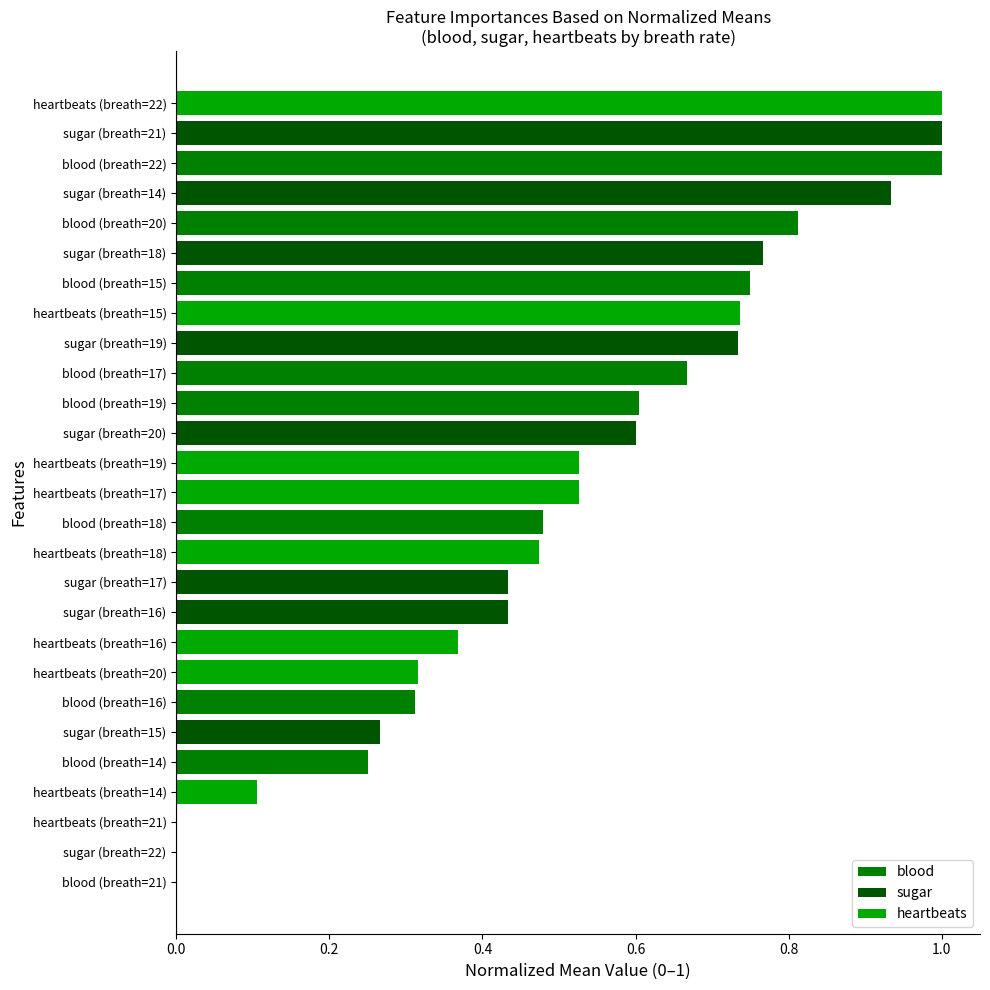

What is the greatest value displayed?

1.0